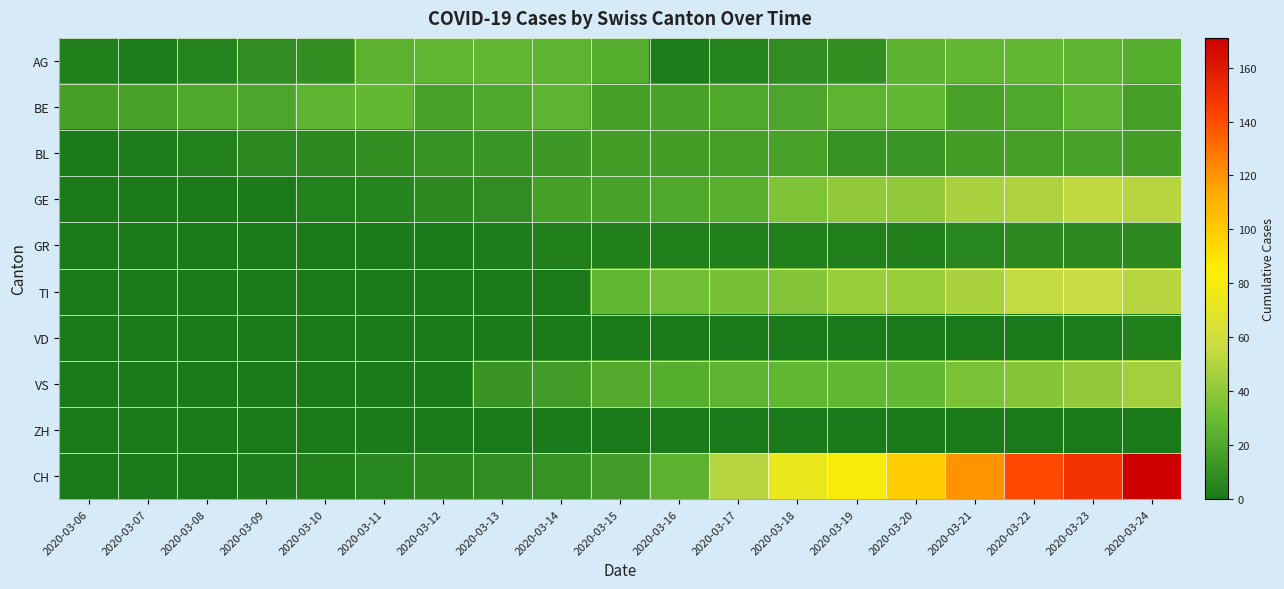

Which series has the largest range (max minus min)?

CH